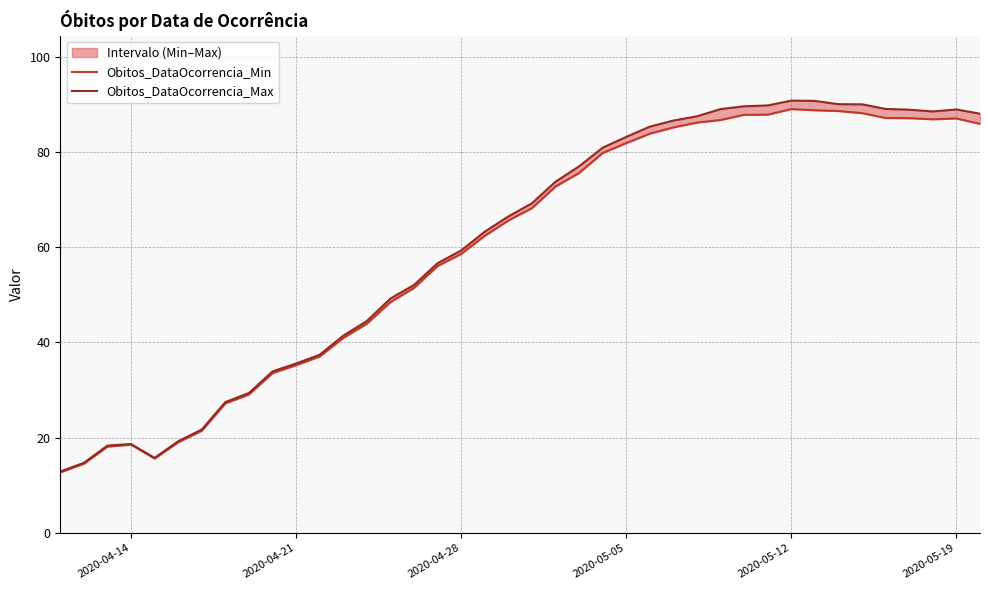

True or false: Obitos_DataOcorrencia_Min and Obitos_DataOcorrencia_Max intersect in this chart.

False